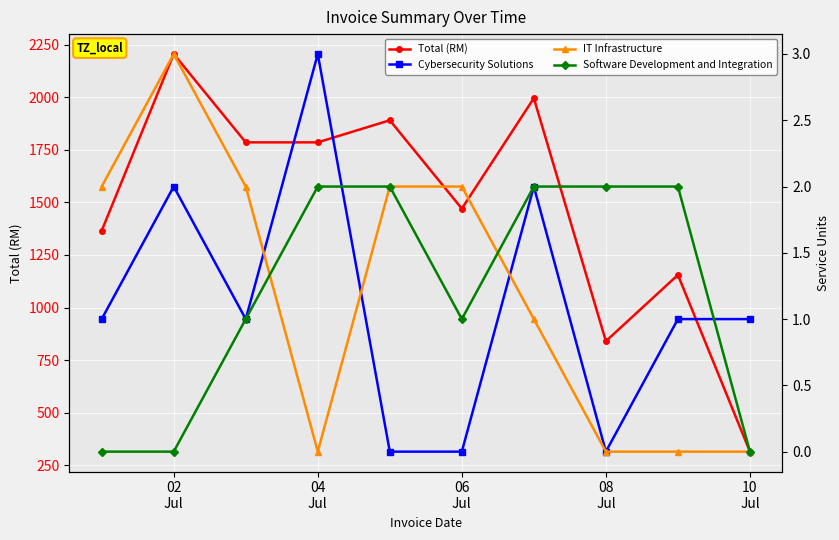

What is the highest value of the Total (RM) series?

2205